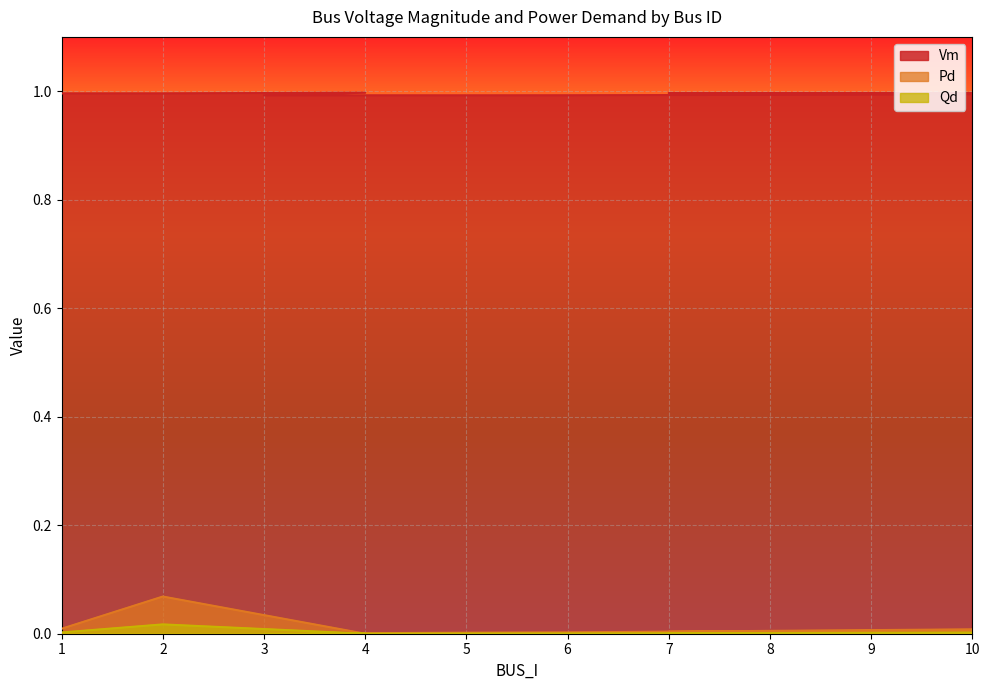

Rank the series by their maximum value, from lowest to highest.

Qd, Pd, Vm